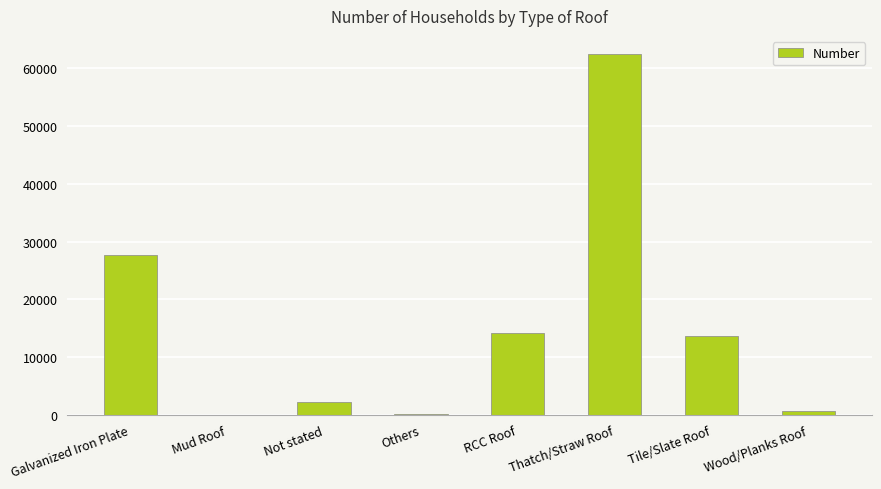

What is the sum of the values at Mud Roof and Not stated?

2264